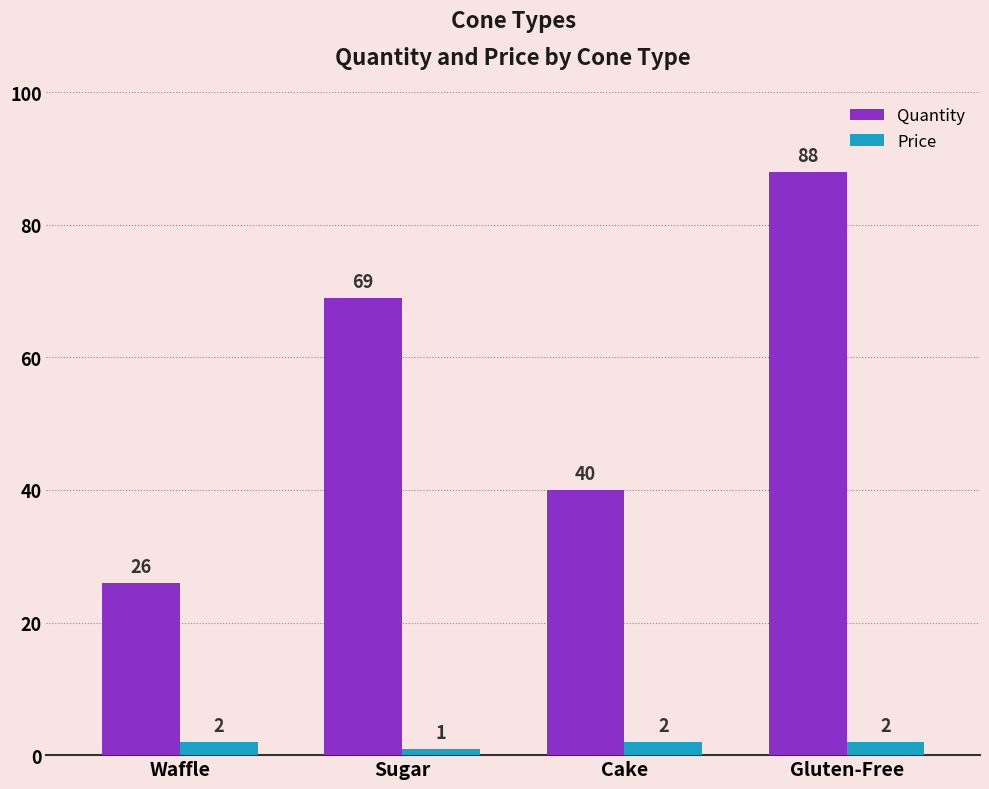

What is the difference between the Quantity values at Gluten-Free and Waffle?

62